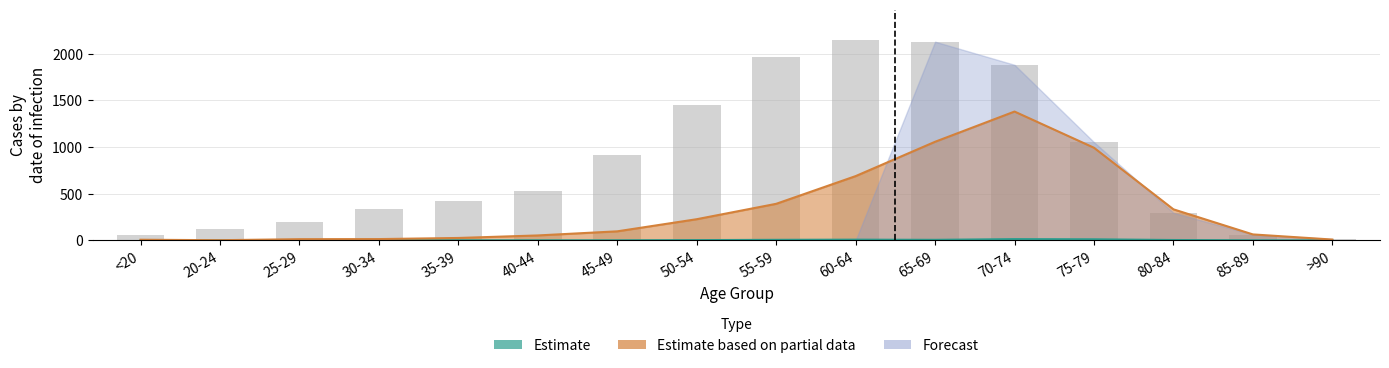

What position from the right is 40-44?

11